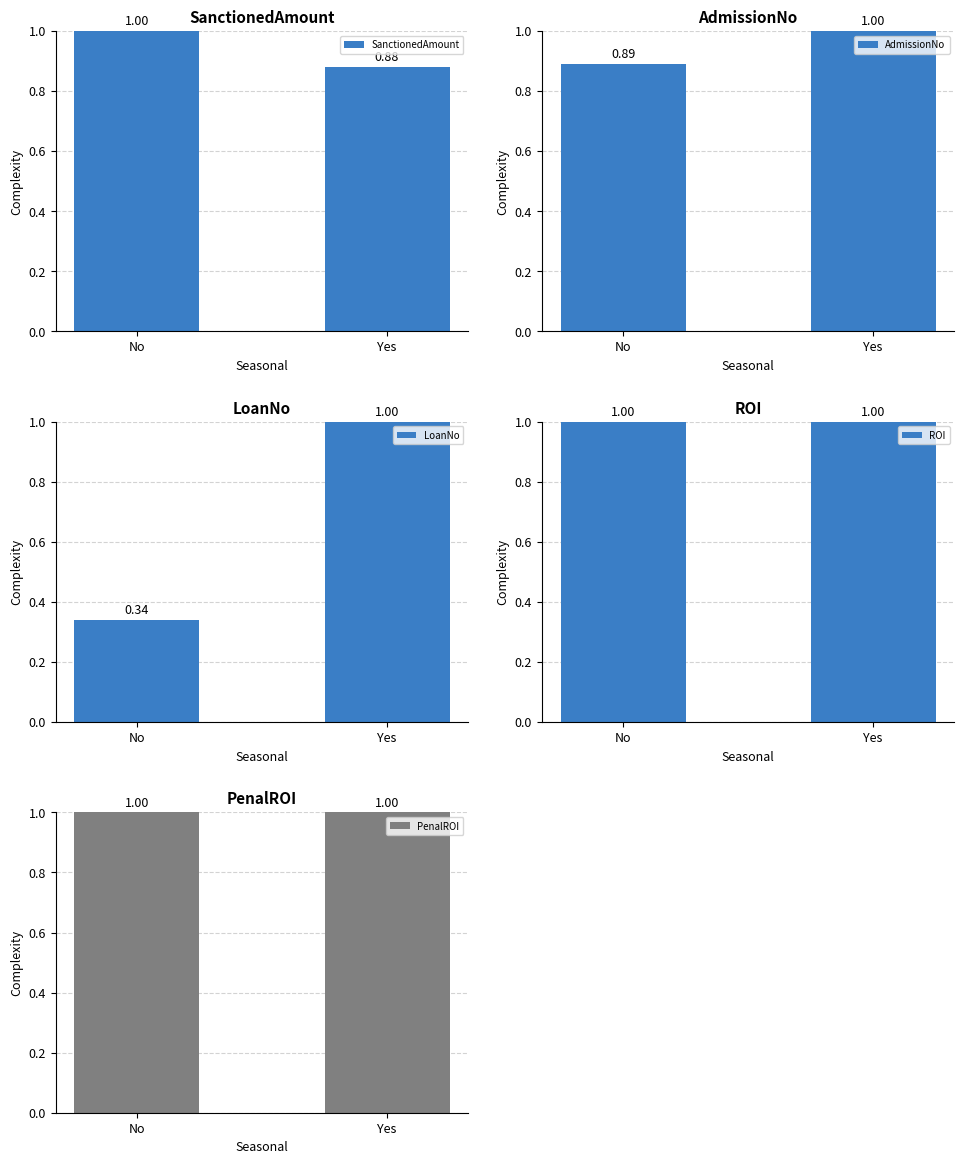

What is the label of the 1st bar from the right?

Yes